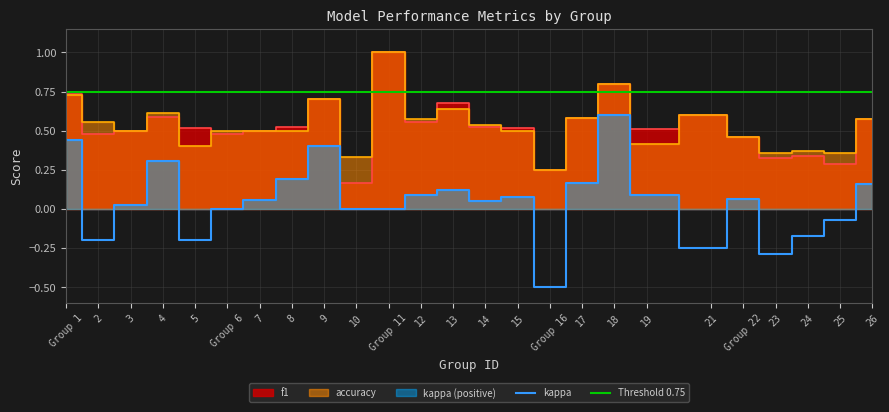

Which series has the largest total across all categories?

accuracy